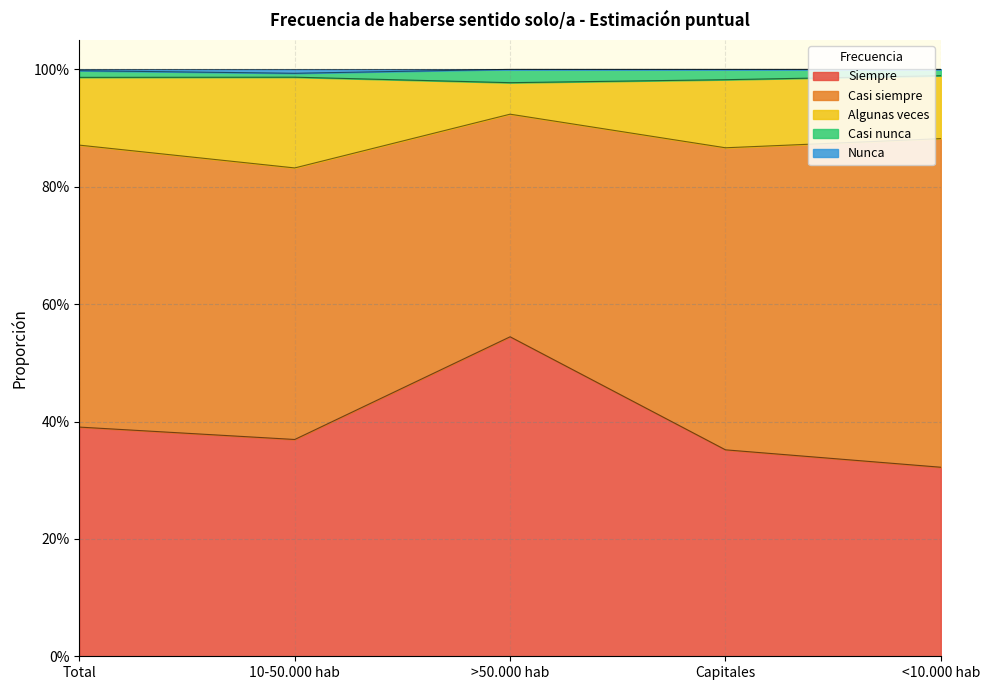

True or false: Algunas veces has a value of 0.4 at Total.

False